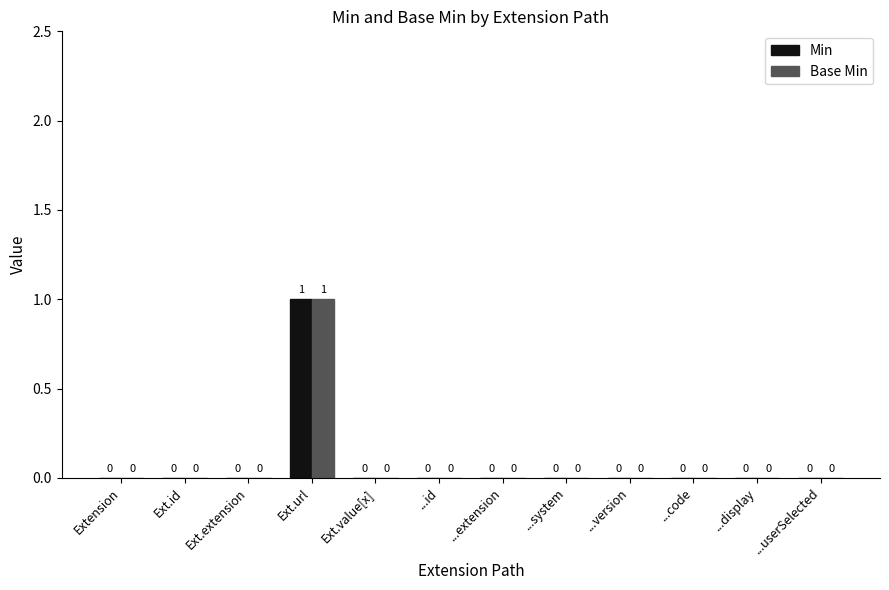

Which category has the highest value across all series?

Ext.url